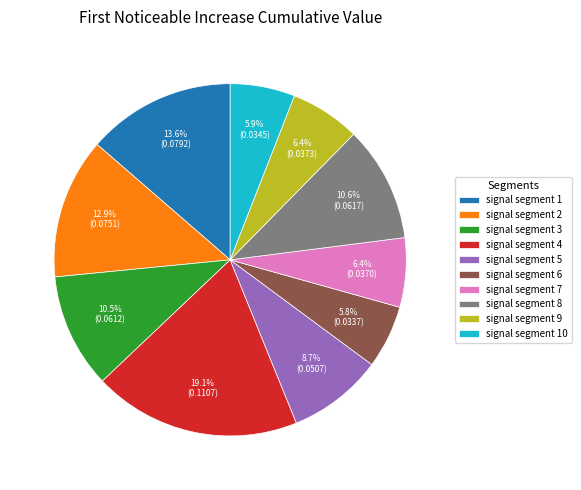

To the nearest percent, what portion does signal segment 2 represent?

13%